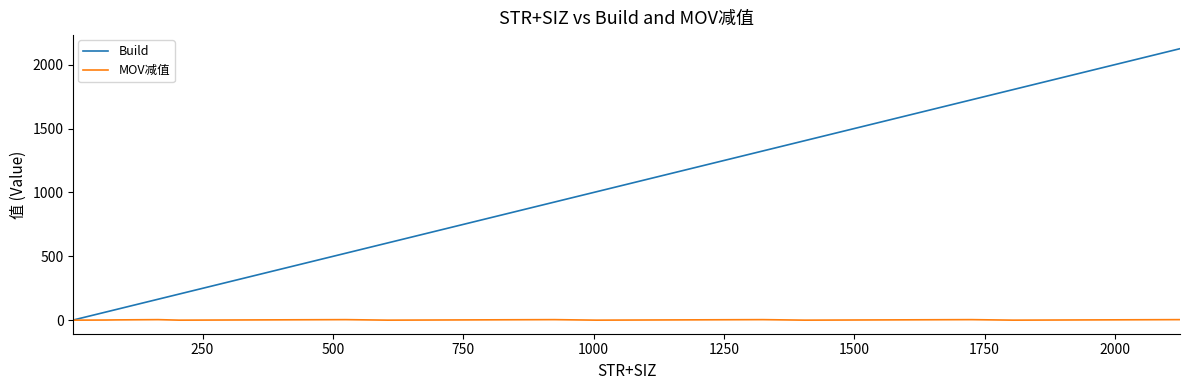

Is this an area chart (filled region under the line)?

No